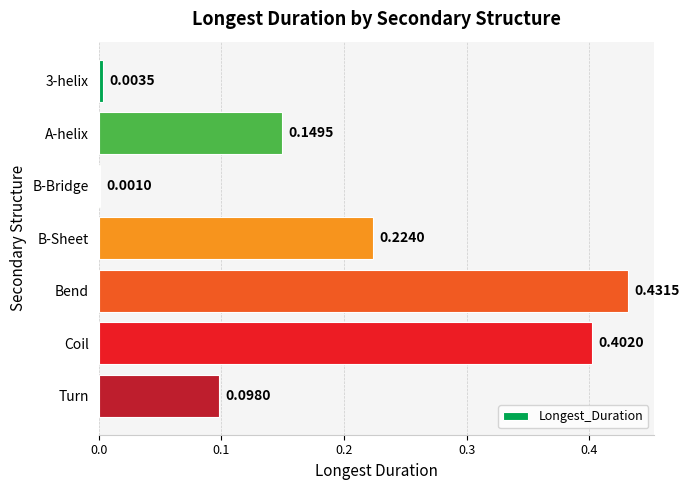

At which category does the chart reach its peak across all series?

Bend